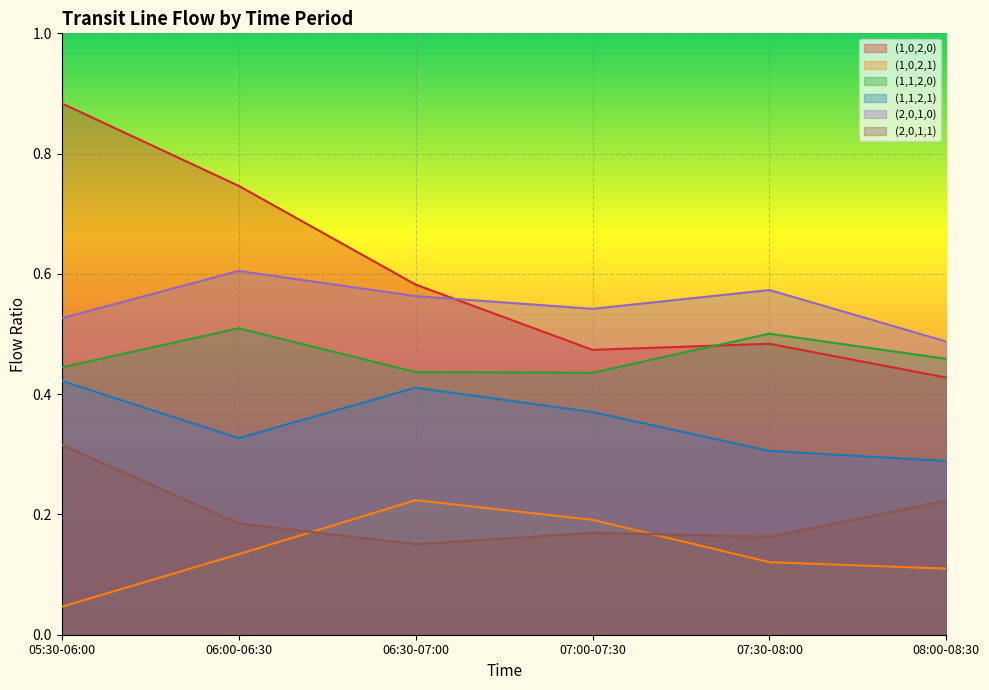

Is it true that (1,0,2,0) equals 0.6 at 06:30-07:00?

True